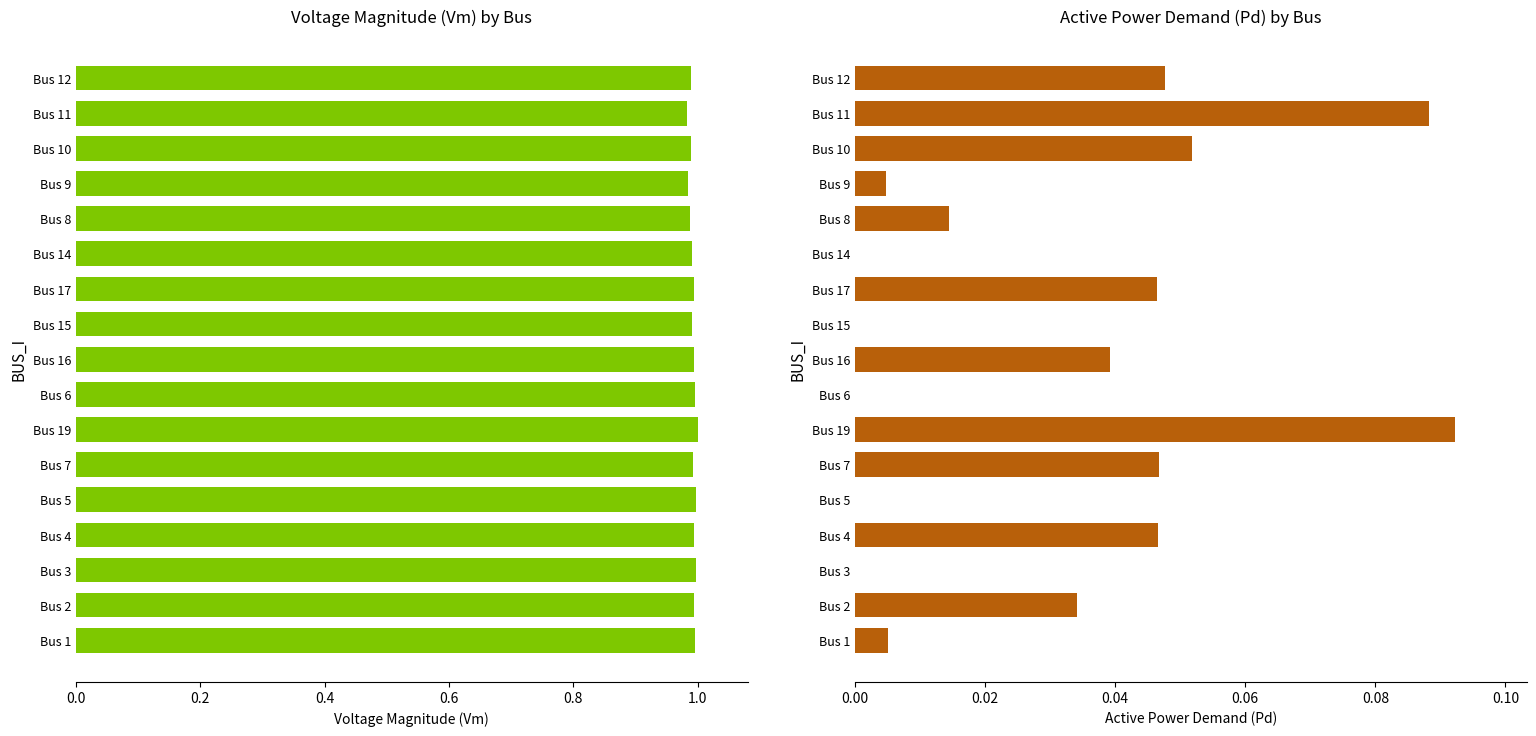

List the series in order of their overall mean, highest first.

Vm, Pd